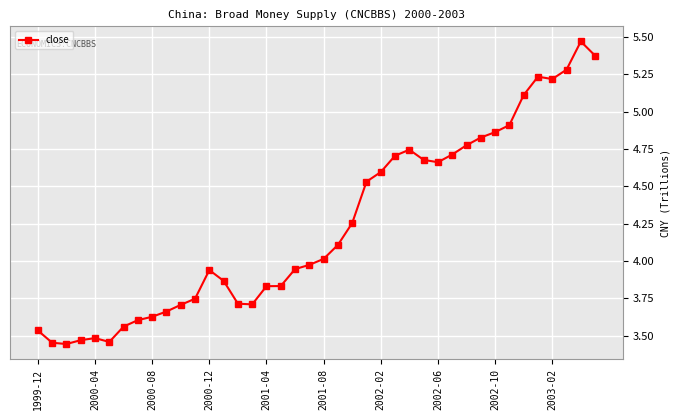

What is the difference between the maximum and minimum values?

2.0